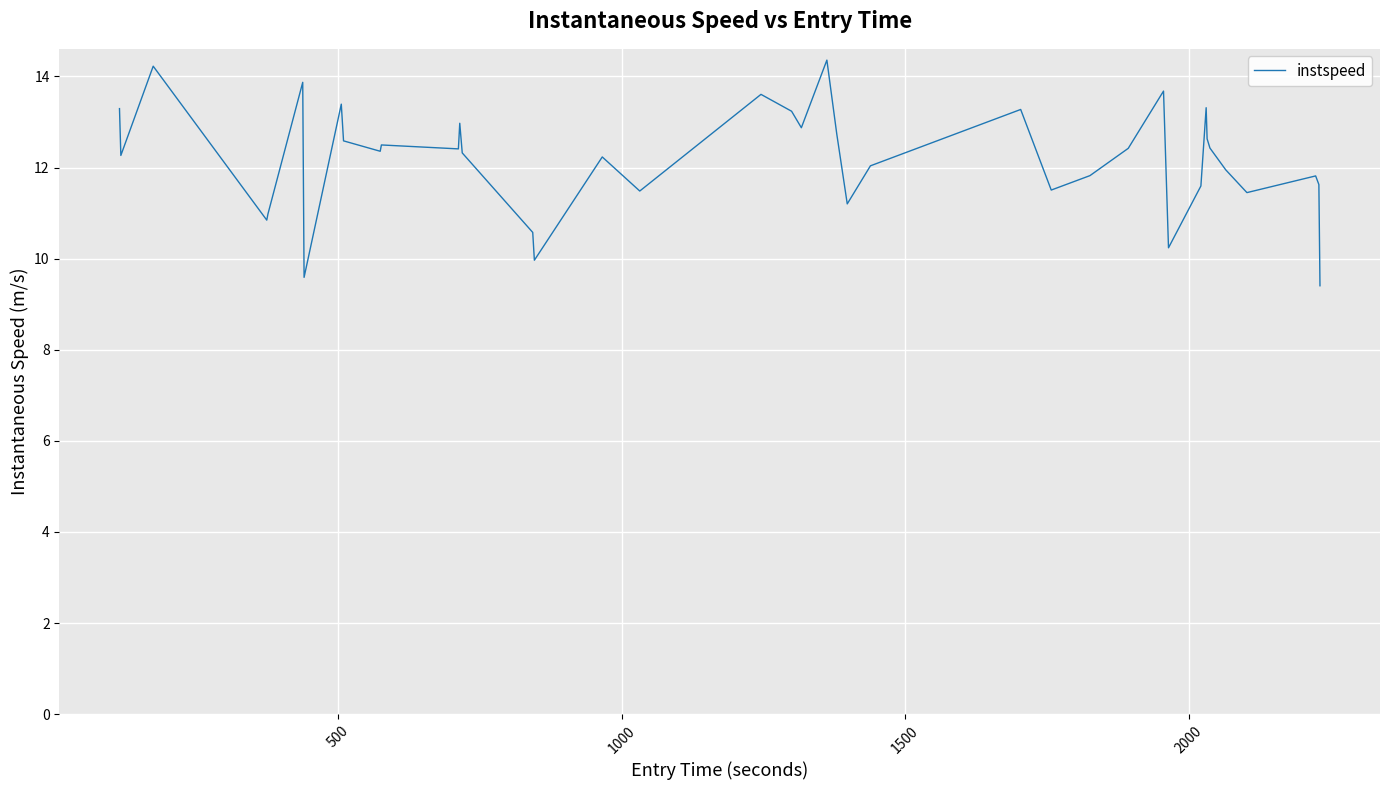

What is the greatest value displayed?

14.4